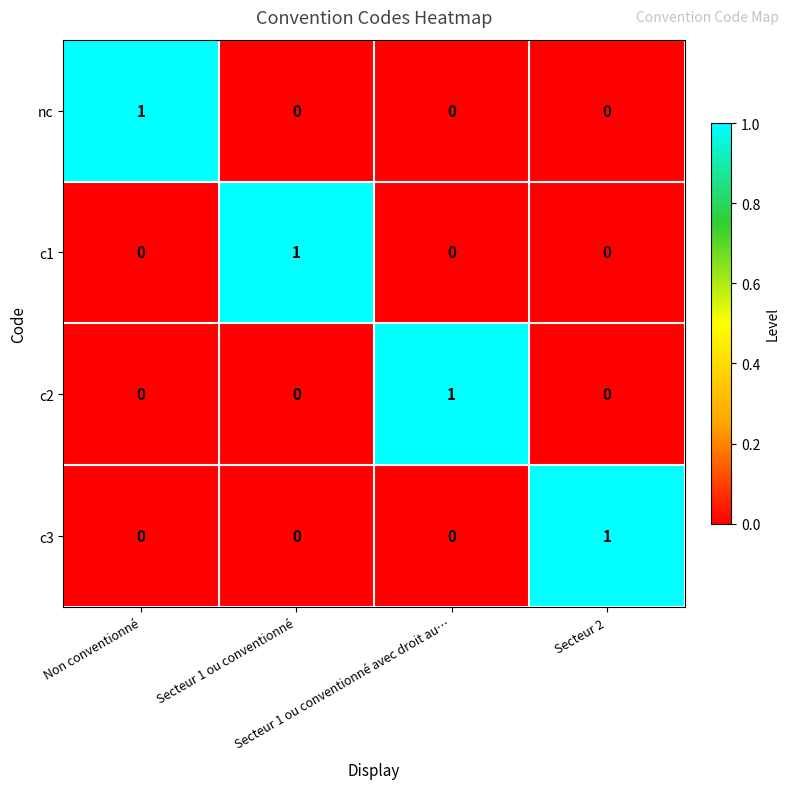

Count the c2 values in the range 0 to 1.

4